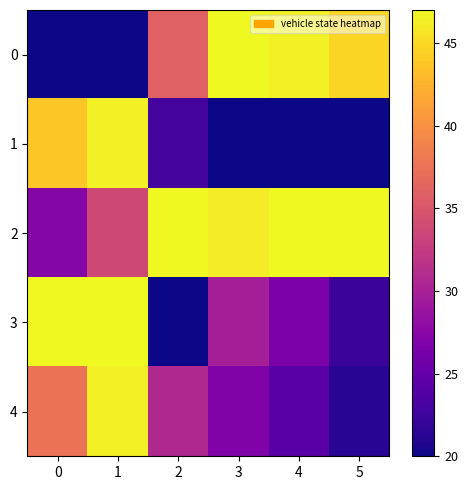

Which has a higher value, 2 or 4?

4